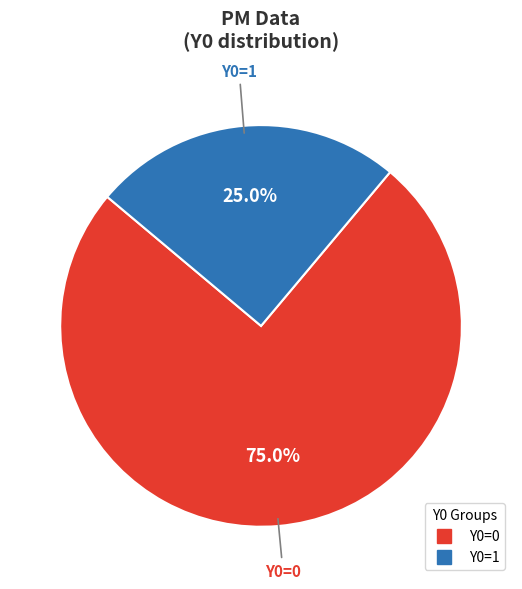

Is there a majority slice in this chart?

Yes